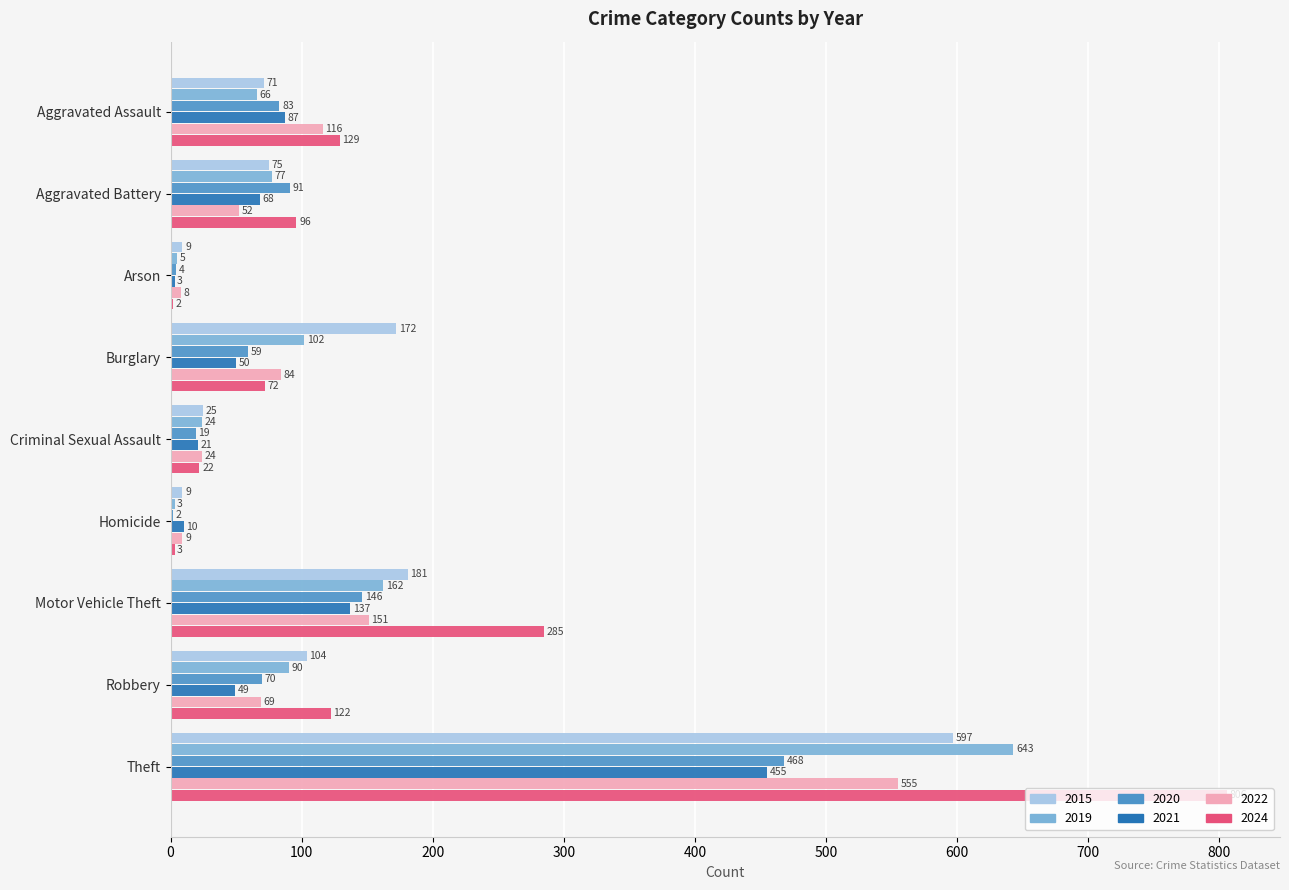

What value does the 2020 series have at Theft?

468